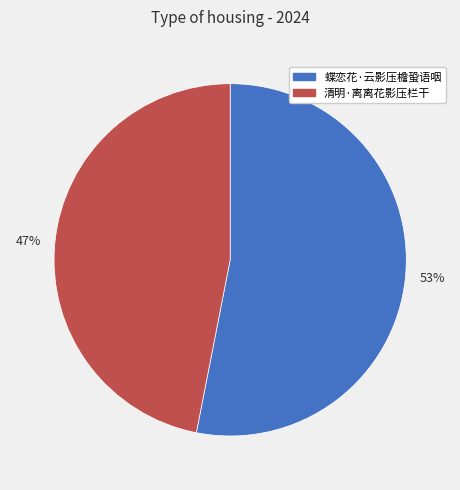

Rank the categories by value from lowest to highest.

清明·离离花影压栏干, 蝶恋花·云影压檐蛩语咽